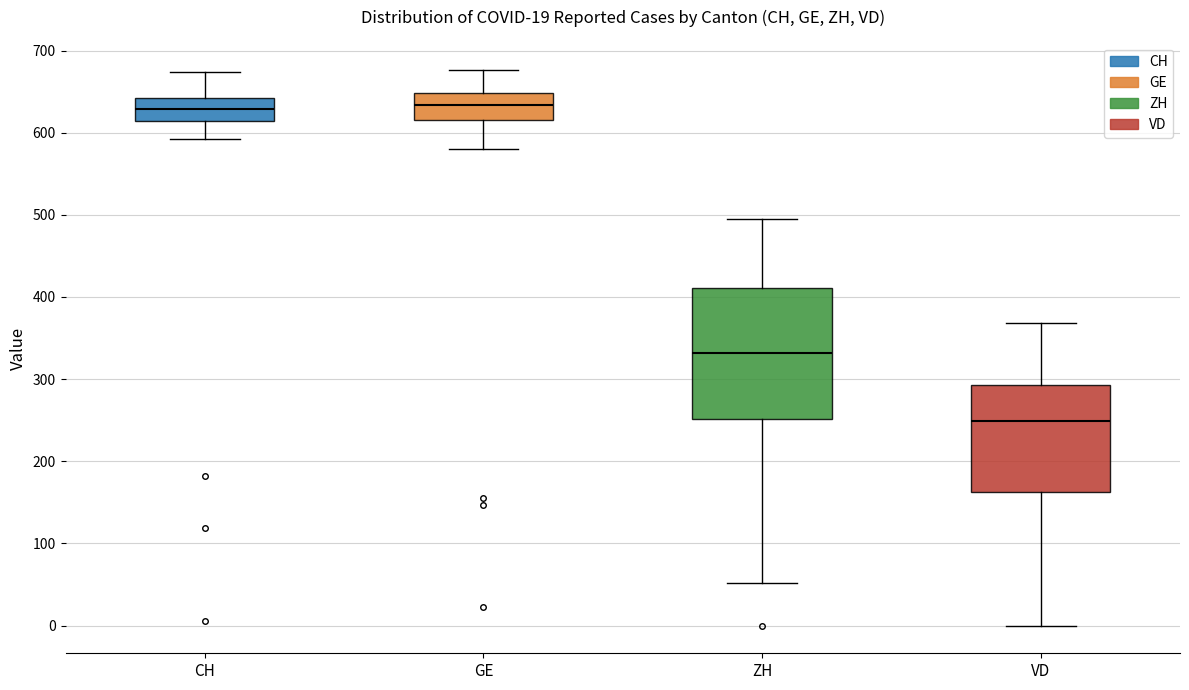

Which box is the tallest, from its lower edge to its upper edge?

ZH